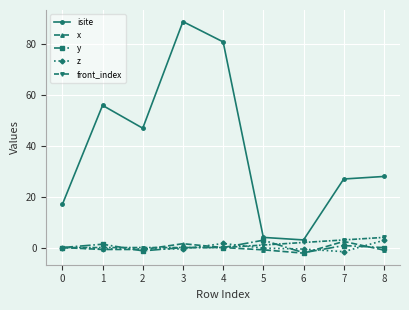

What are all the series names shown in the legend?

isite, x, y, z, front_index